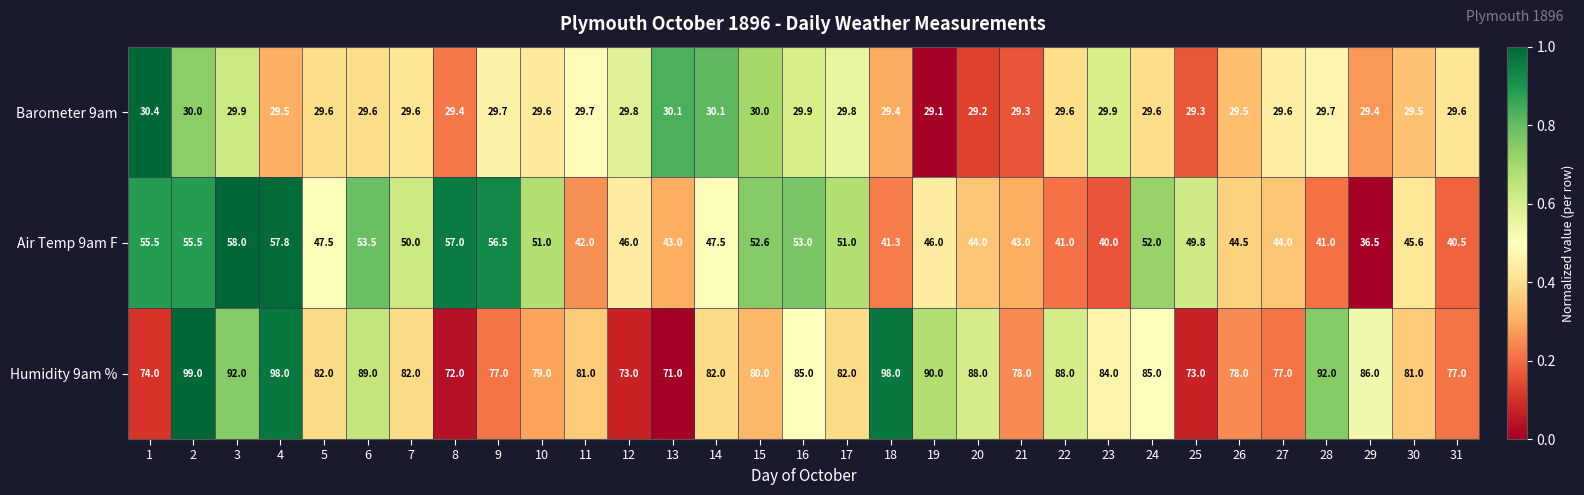

Which category has the lowest value across all series?

19